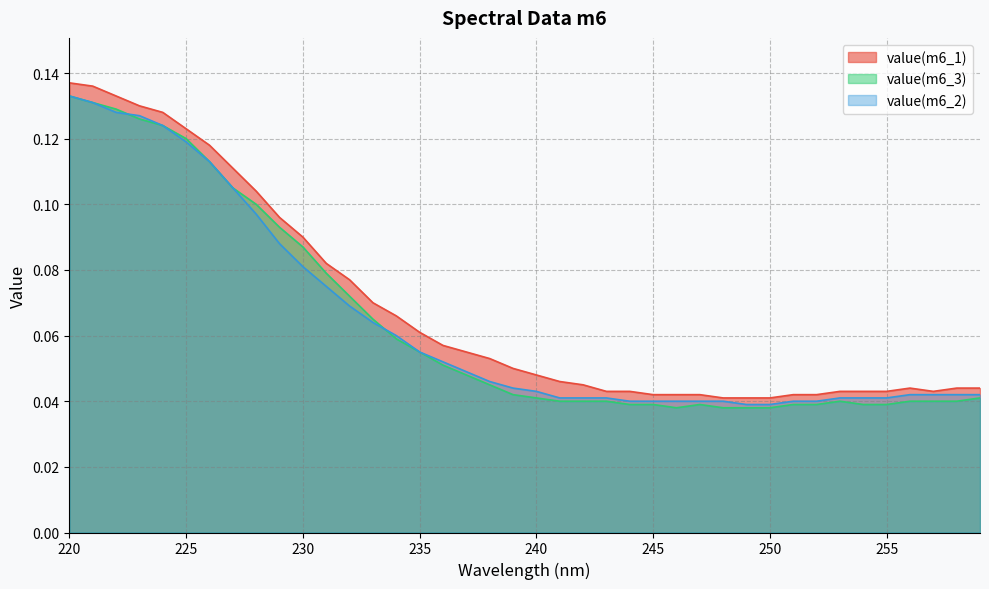

Rank the series by their maximum value, from lowest to highest.

value(m6_2), value(m6_3), value(m6_1)